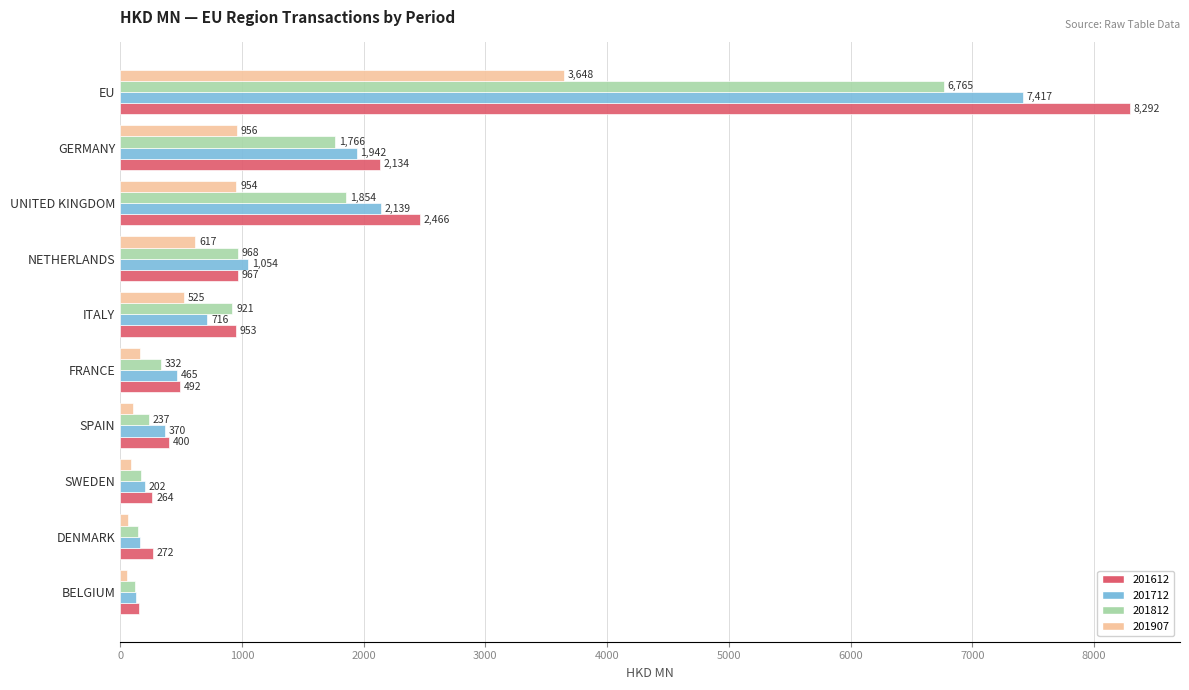

Is the value of 201612 at SPAIN greater than the value of 201712 at SPAIN?

Yes